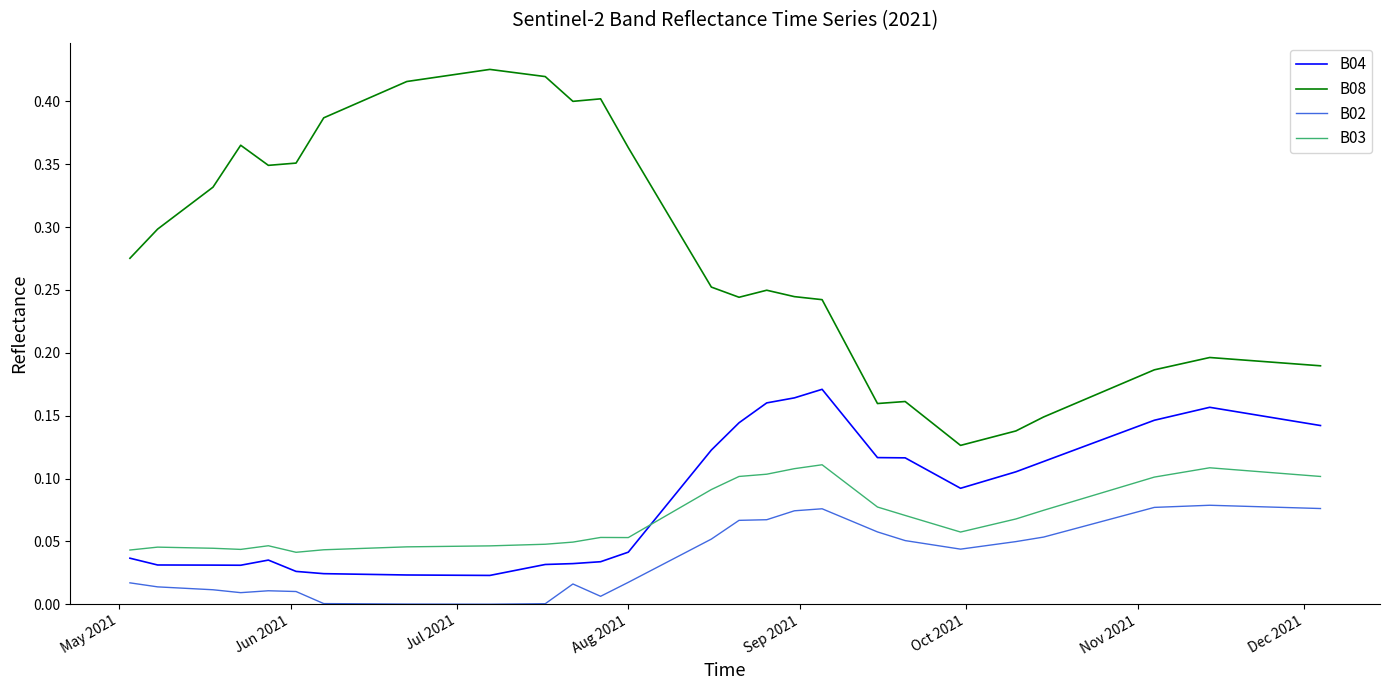

In B03, how many points are lower than both neighbors (excluding endpoints)?

4